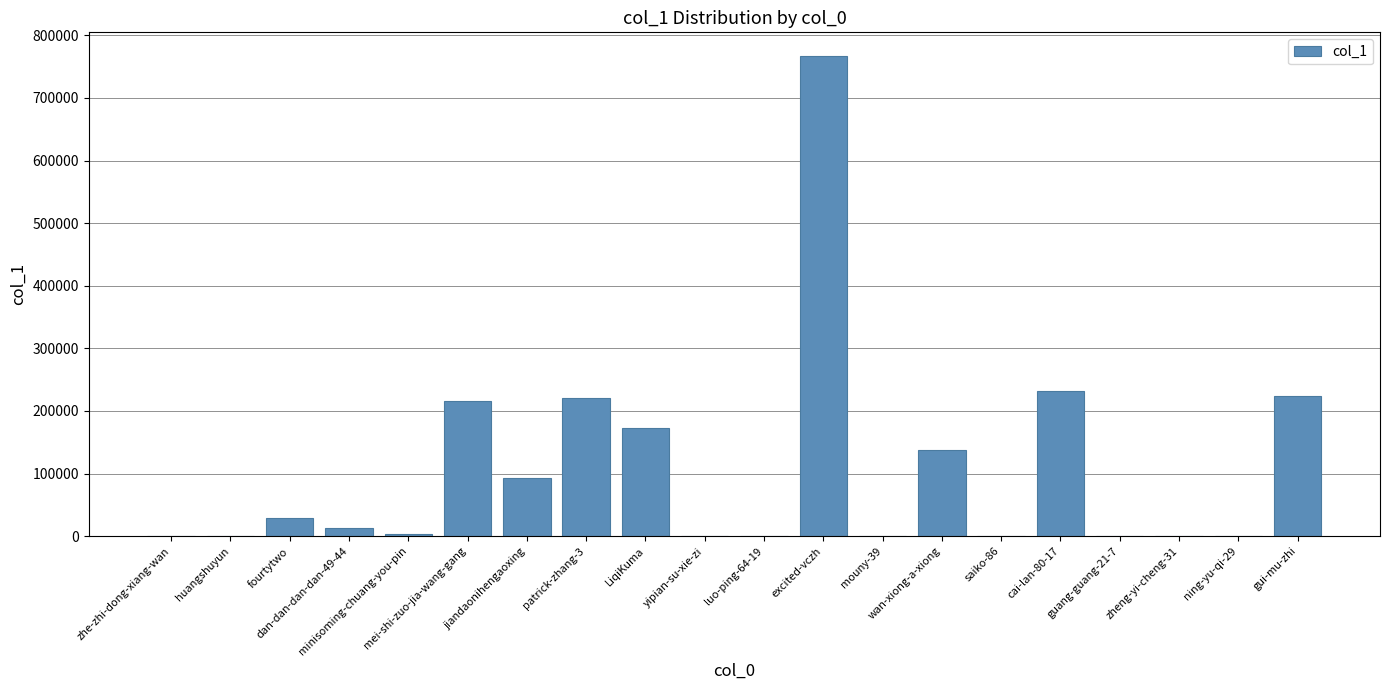

What is the greatest value displayed?

766527